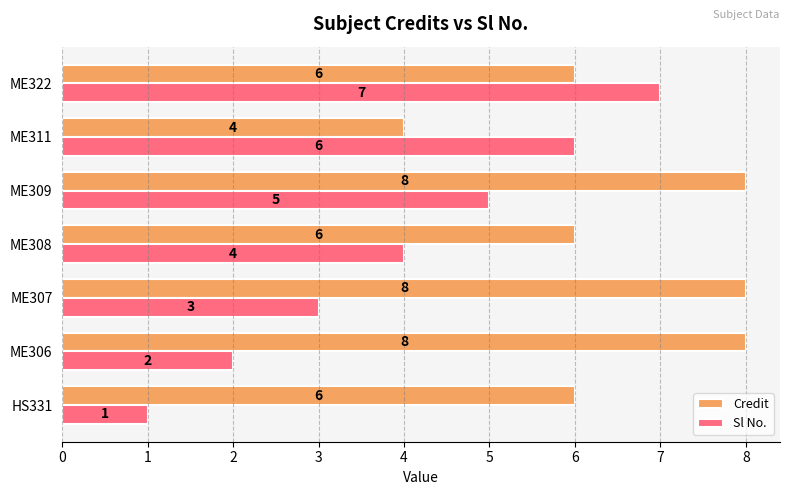

List the labels in order of Sl No. value, smallest first.

HS331, ME306, ME307, ME308, ME309, ME311, ME322